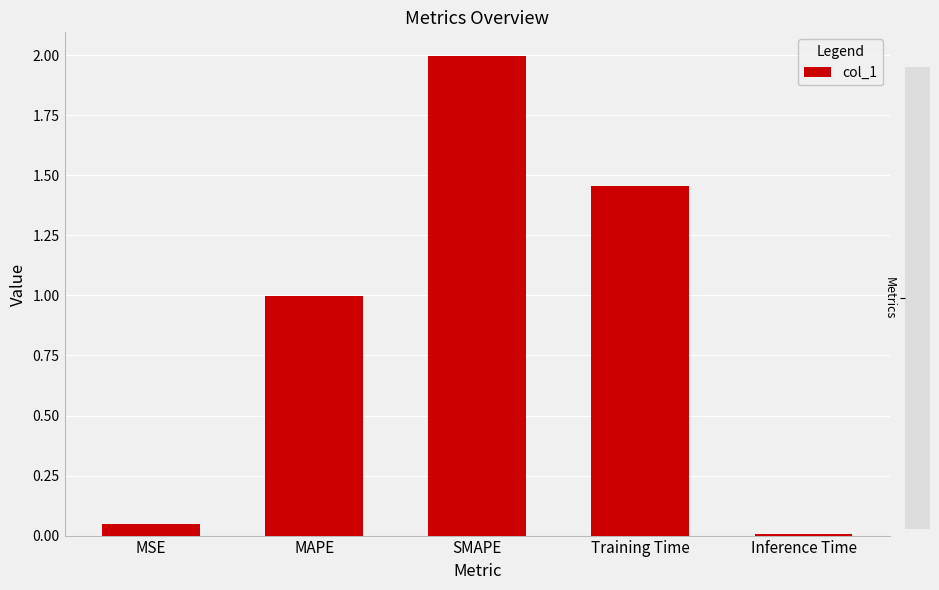

What is the label of the 3rd bar from the right?

SMAPE